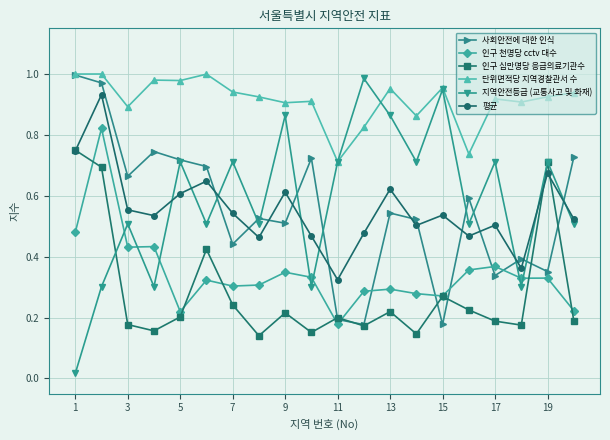

True or false: 단위면적당 지역경찰관서 수 has more than 0 points higher than both neighbors.

True